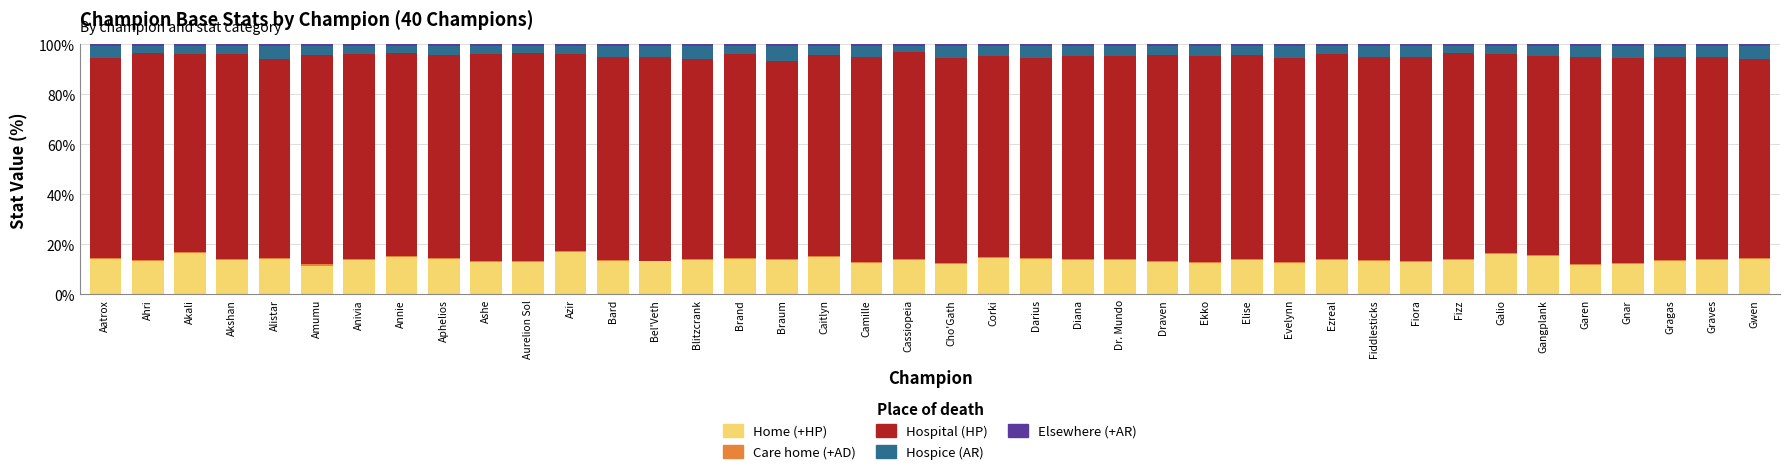

What is the highest value of the Home (+HP) series?

17.0